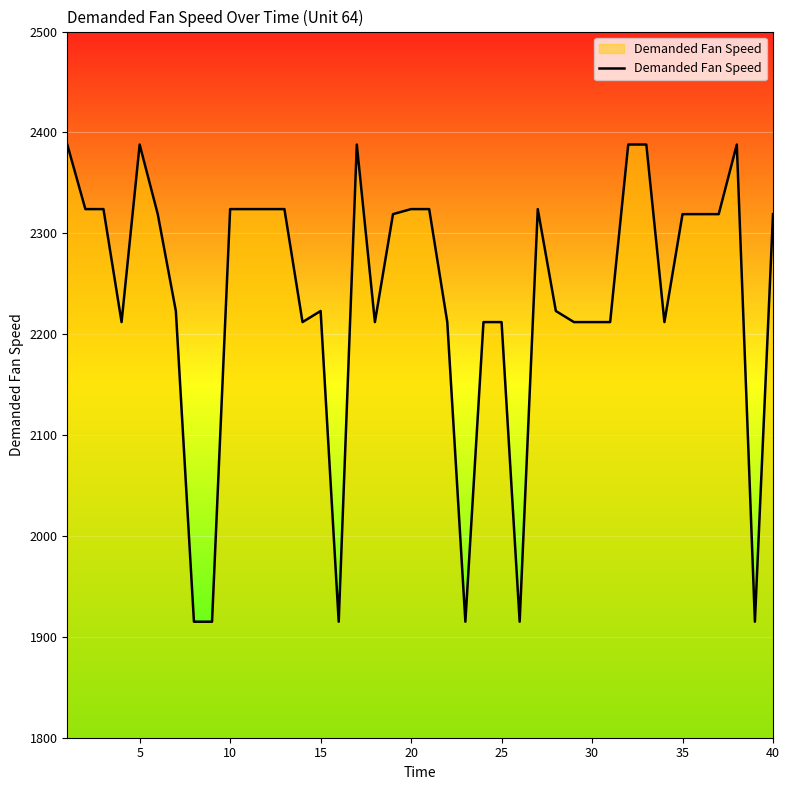

How many values are below 2319?

19